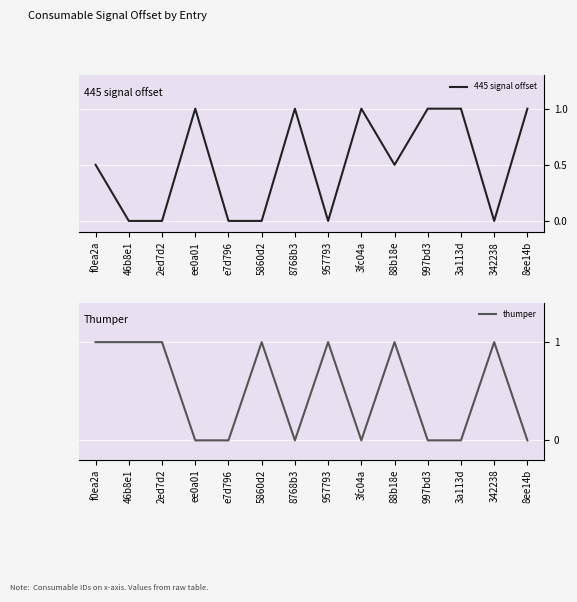

Between which two adjacent categories do 445 signal offset and thumper first intersect?

2ed7d2 and ee0a01